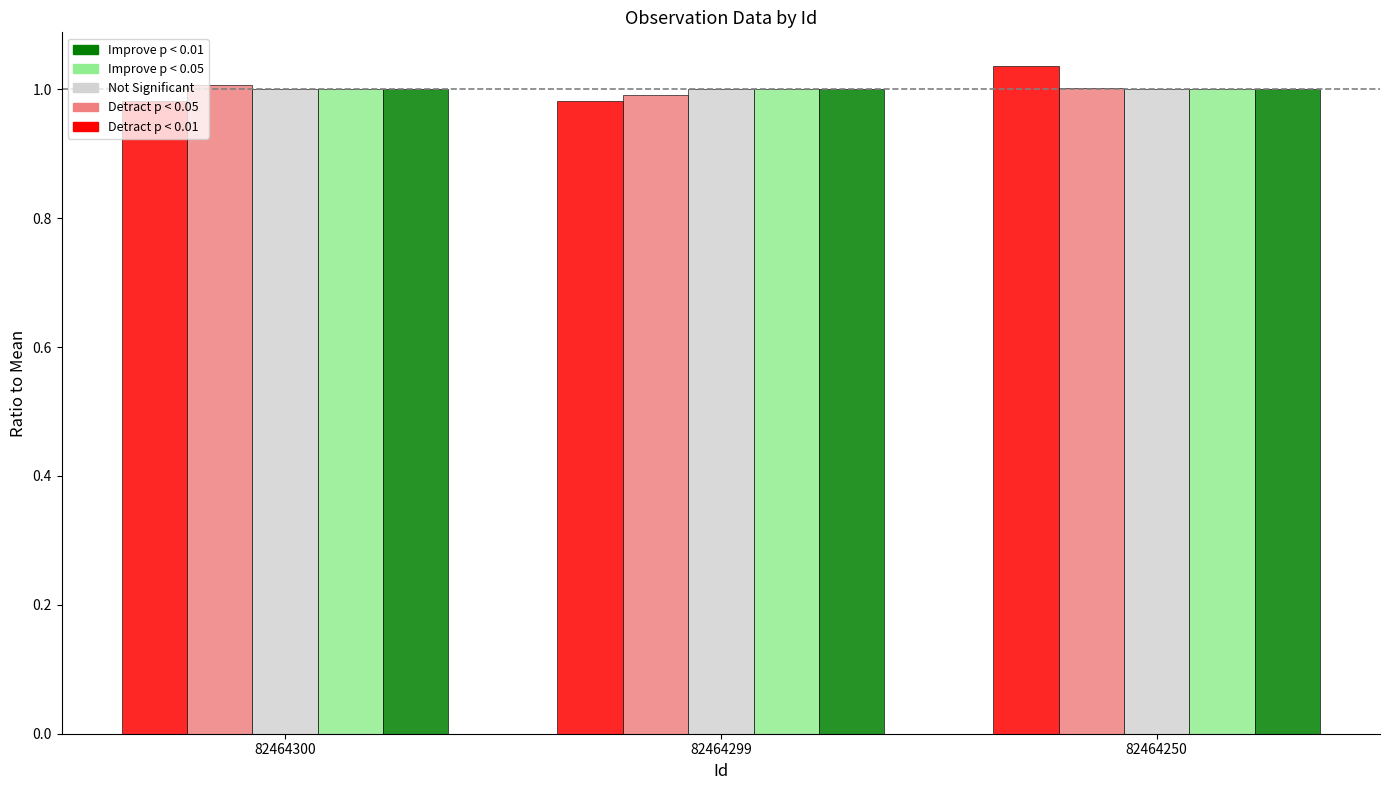

What are all the series names shown in the legend?

Improve p < 0.01, Improve p < 0.05, Not Significant, Detract p < 0.05, Detract p < 0.01